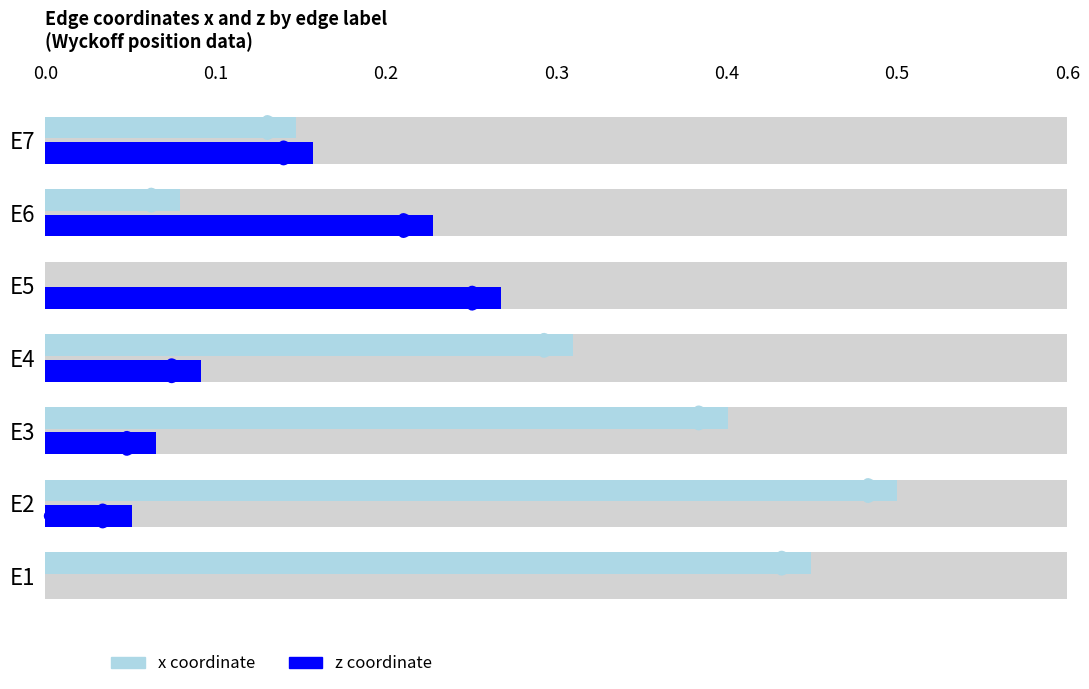

The x series shows 0.3 at E4. True or false?

True